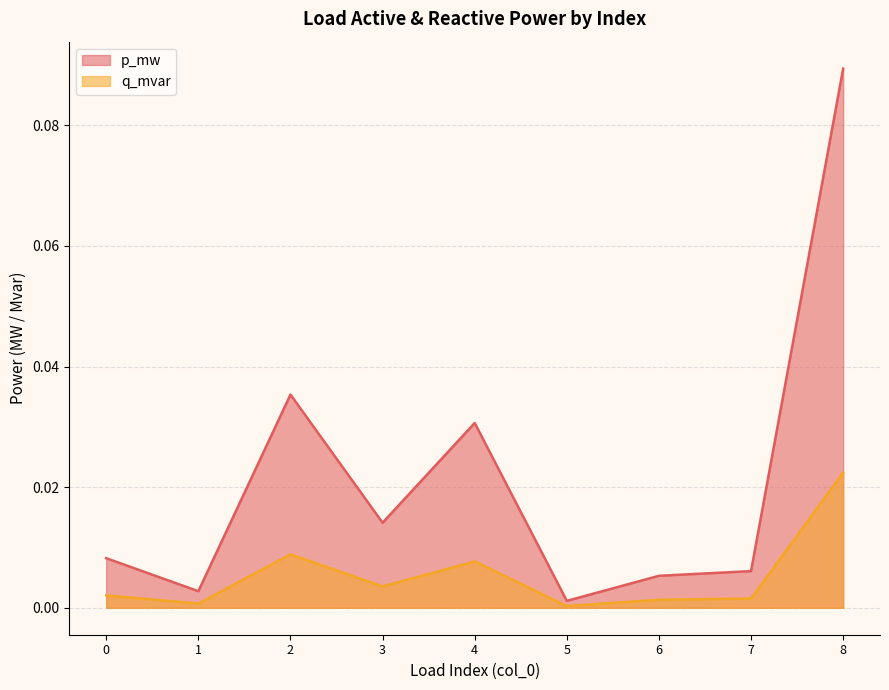

What is the greatest value displayed?

0.1